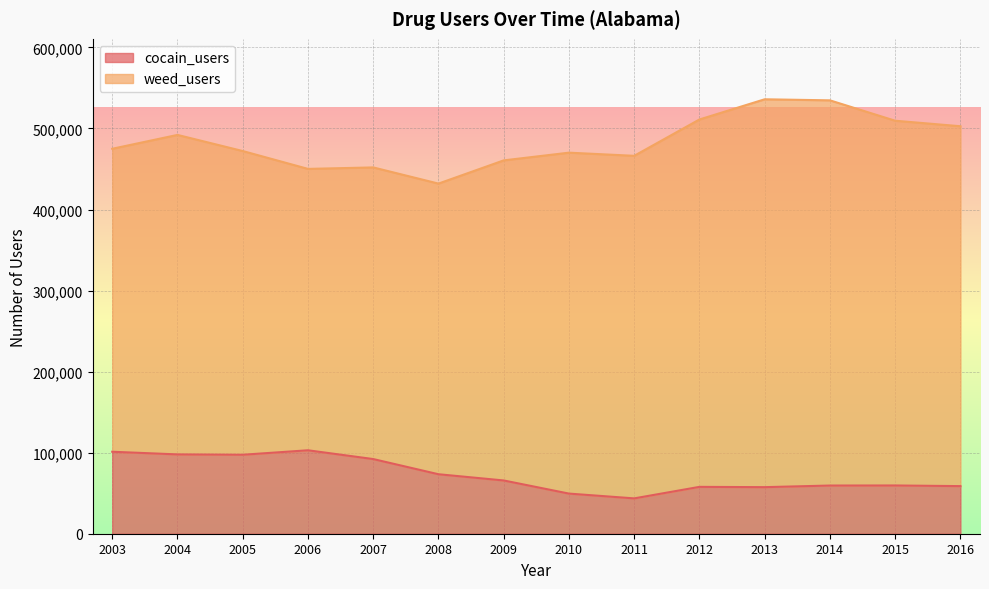

What is the value of the 11th point from the left?

57453.6